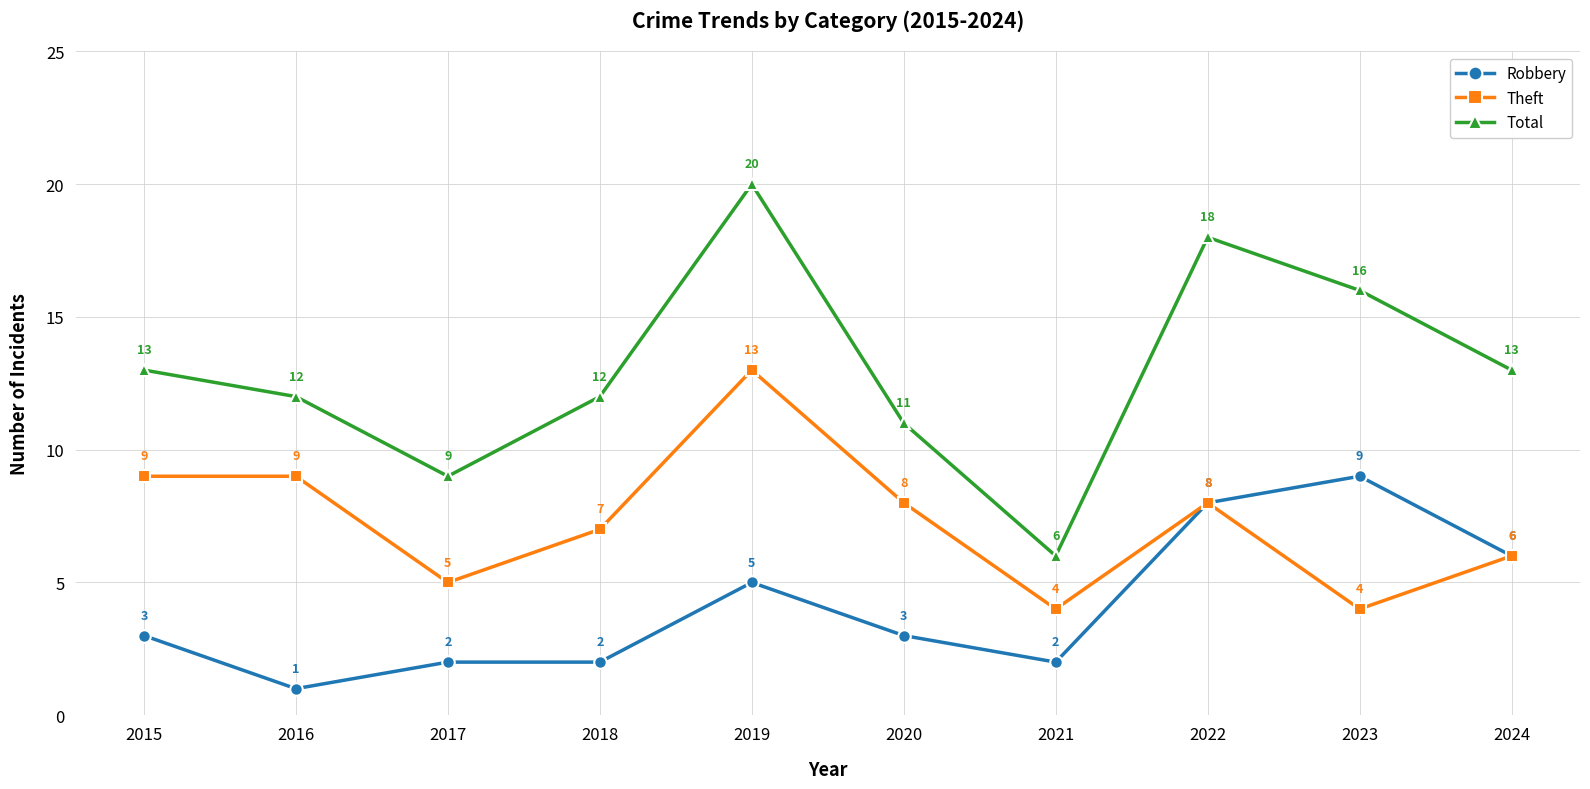

Reading right to left, transcribe all the data shown in this chart.

Robbery: 6	9	8	2	3	5	2	2	1	3
Theft: 6	4	8	4	8	13	7	5	9	9
Total: 13	16	18	6	11	20	12	9	12	13